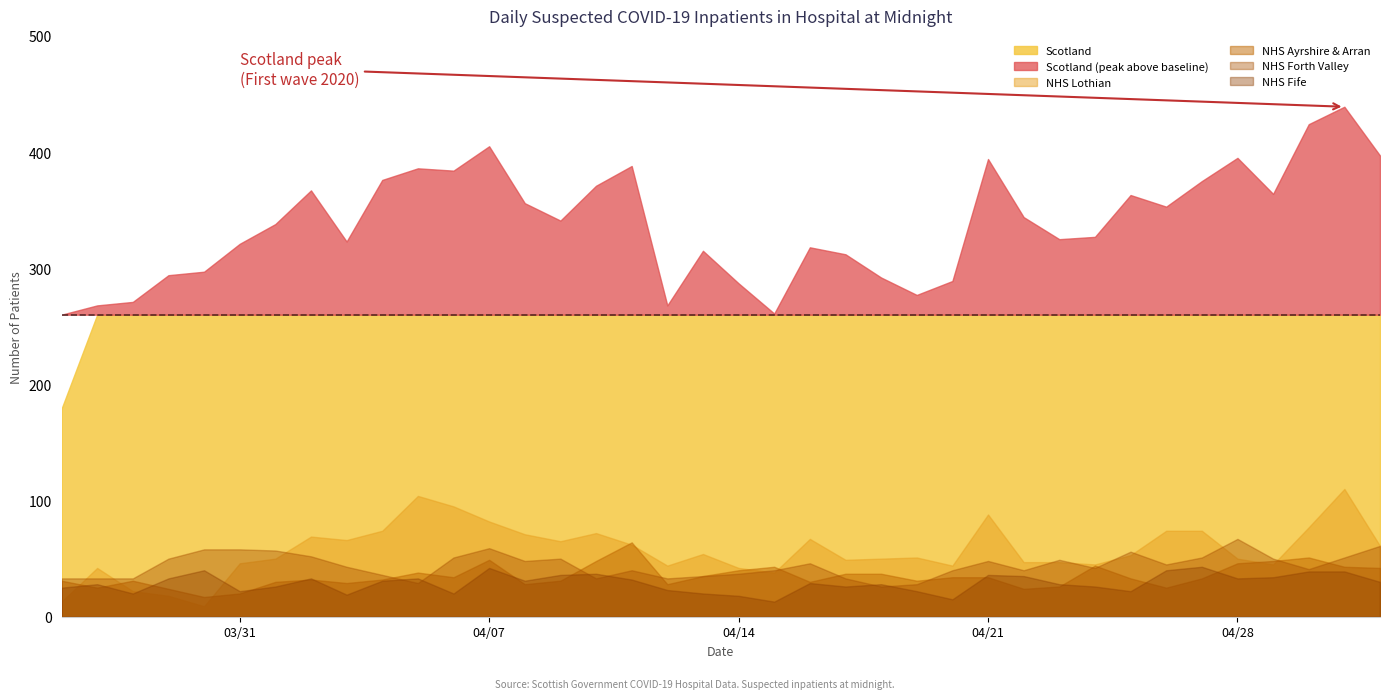

List the labels in order of NHS Fife value, smallest first.

2020-04-15, 2020-04-20, 2020-04-14, 2020-04-03, 2020-03-28, 2020-04-06, 2020-04-13, 2020-03-31, 2020-04-19, 2020-04-25, 2020-04-12, 2020-03-26, 2020-04-01, 2020-04-17, 2020-04-24, 2020-03-27, 2020-04-18, 2020-04-23, 2020-04-16, 2020-05-02, 2020-04-04, 2020-04-08, 2020-04-11, 2020-03-29, 2020-04-02, 2020-04-05, 2020-04-28, 2020-04-29, 2020-04-22, 2020-04-09, 2020-04-21, 2020-04-10, 2020-04-30, 2020-05-01, 2020-03-30, 2020-04-26, 2020-04-07, 2020-04-27